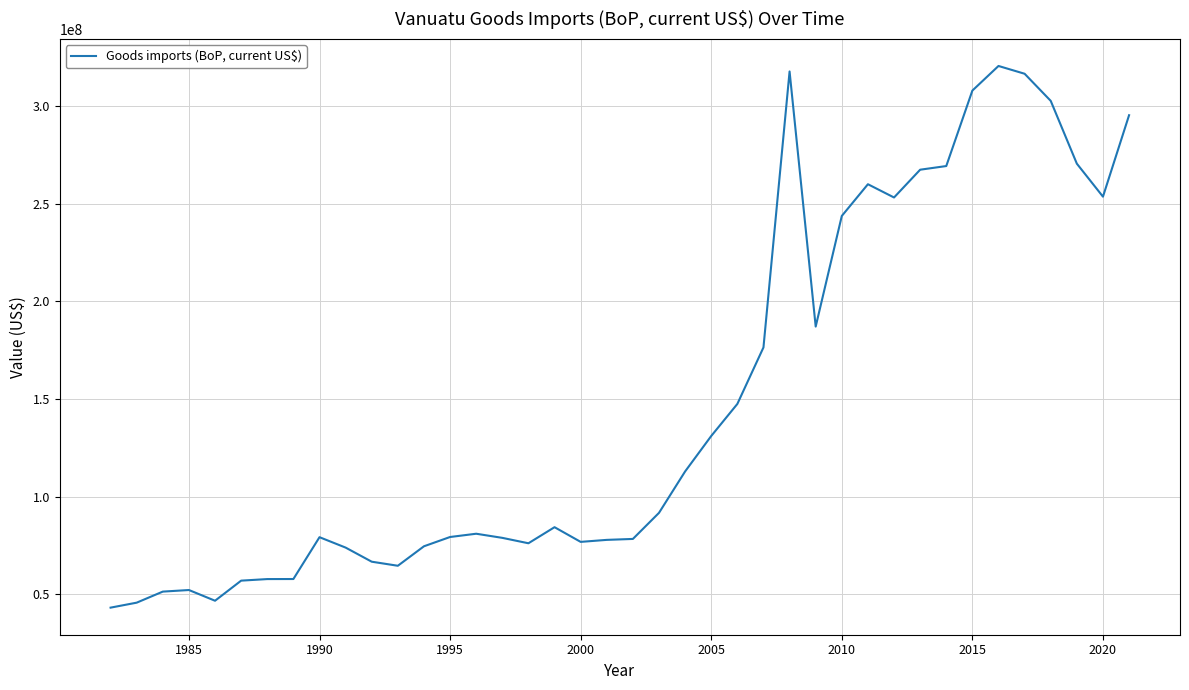

What is the minimum value shown in the chart?

43271054.8